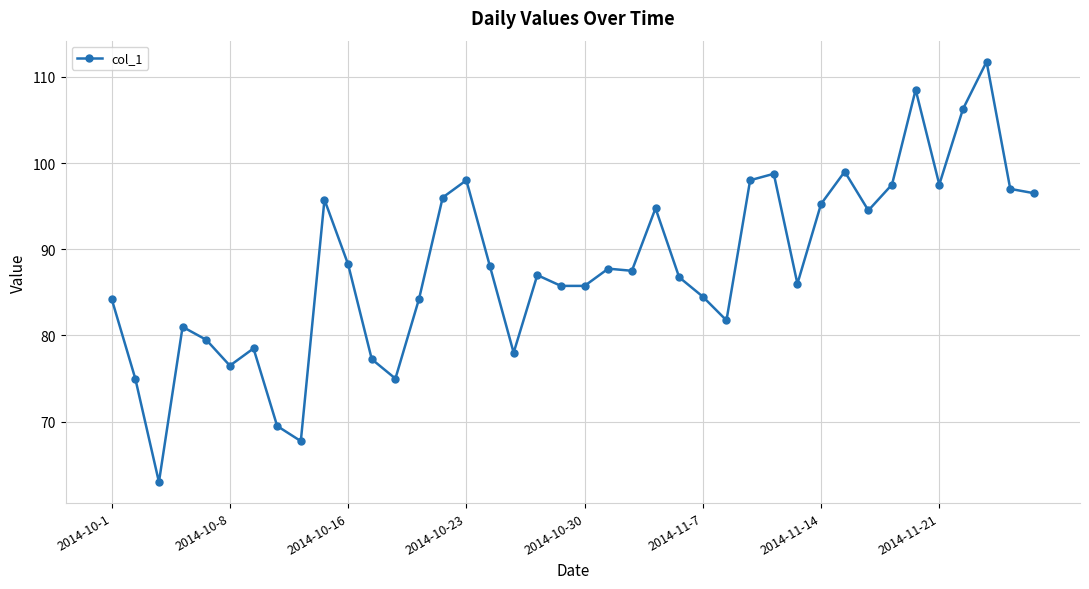

What is the sum of all values?

3523.7